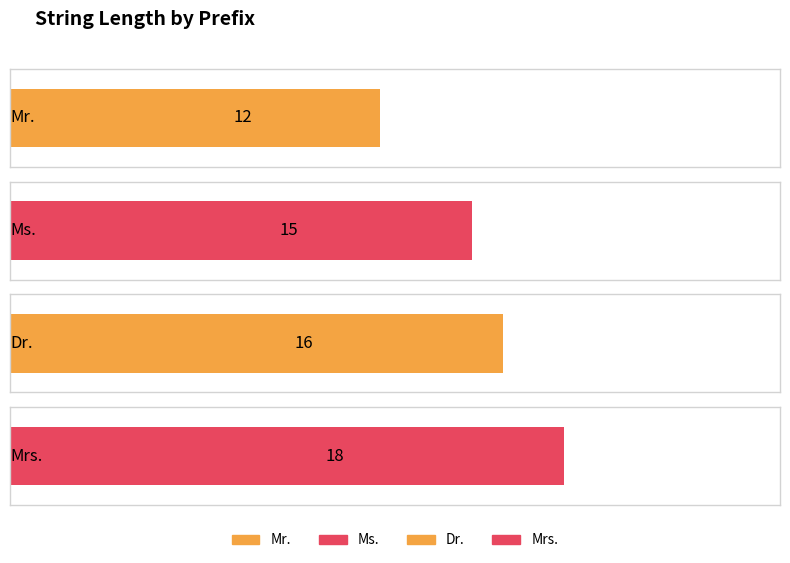

Which label corresponds to the smallest value in the chart?

Mr.